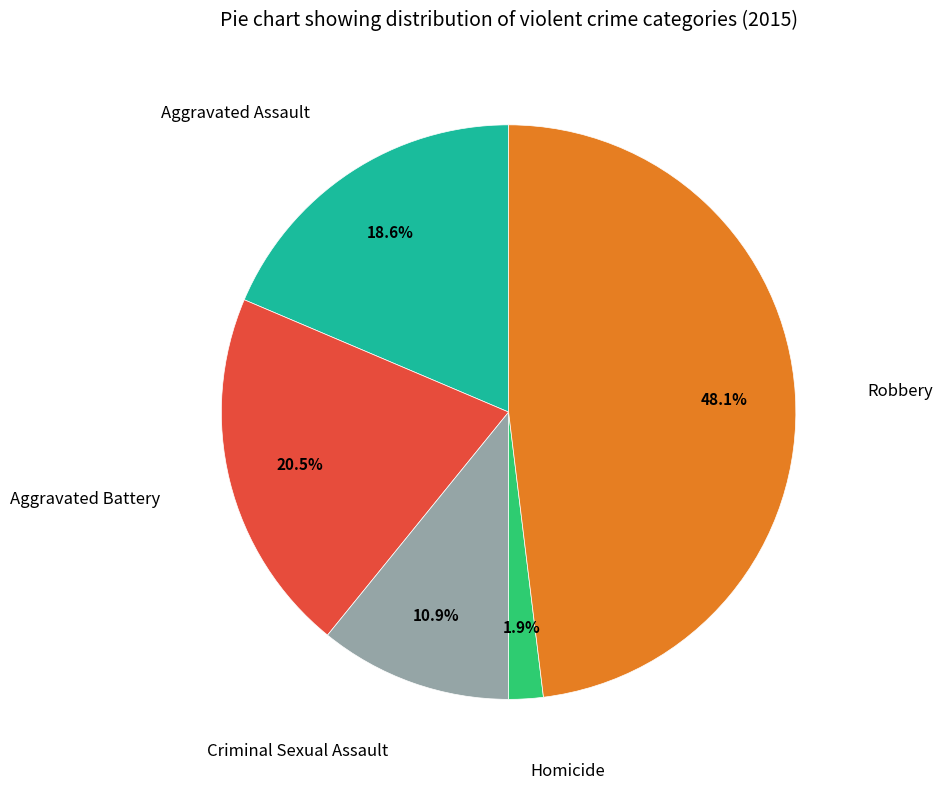

True or false: Robbery accounts for 48% of the total.

True